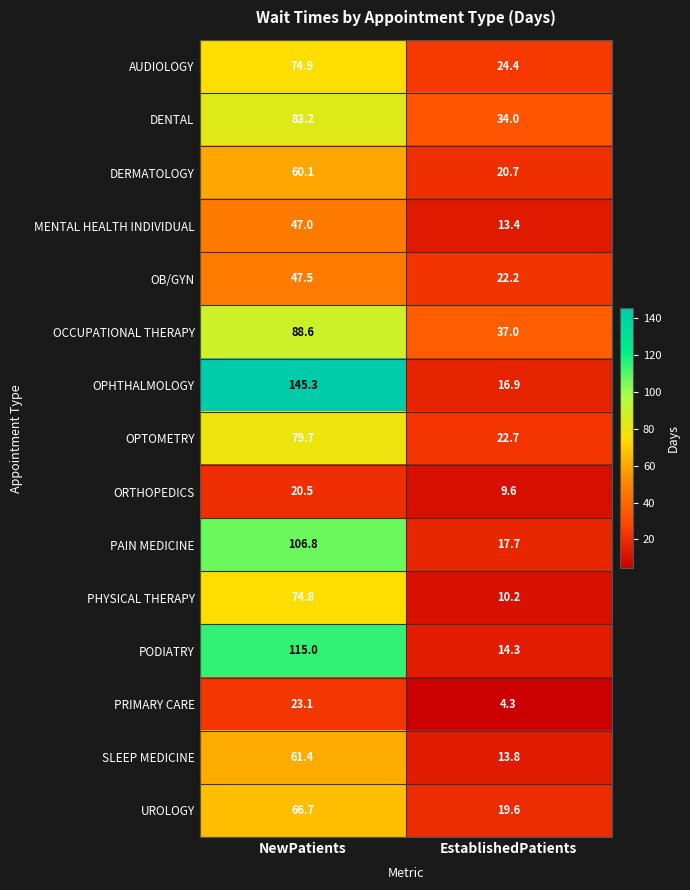

What is the approximate value of MENTAL HEALTH INDIVIDUAL at NewPatients?

47.0